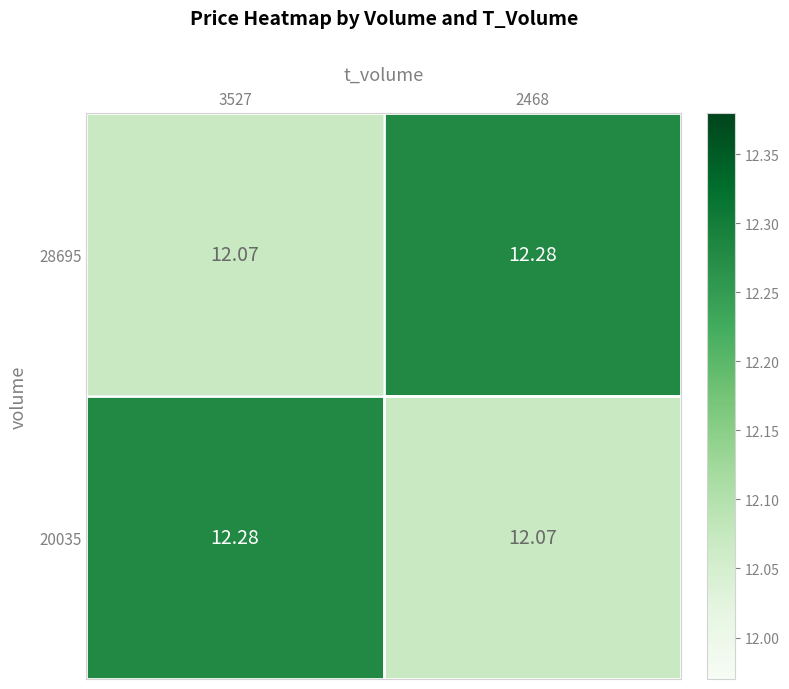

Is the value of 28695 at 2468 greater than the value of 20035 at 2468?

Yes